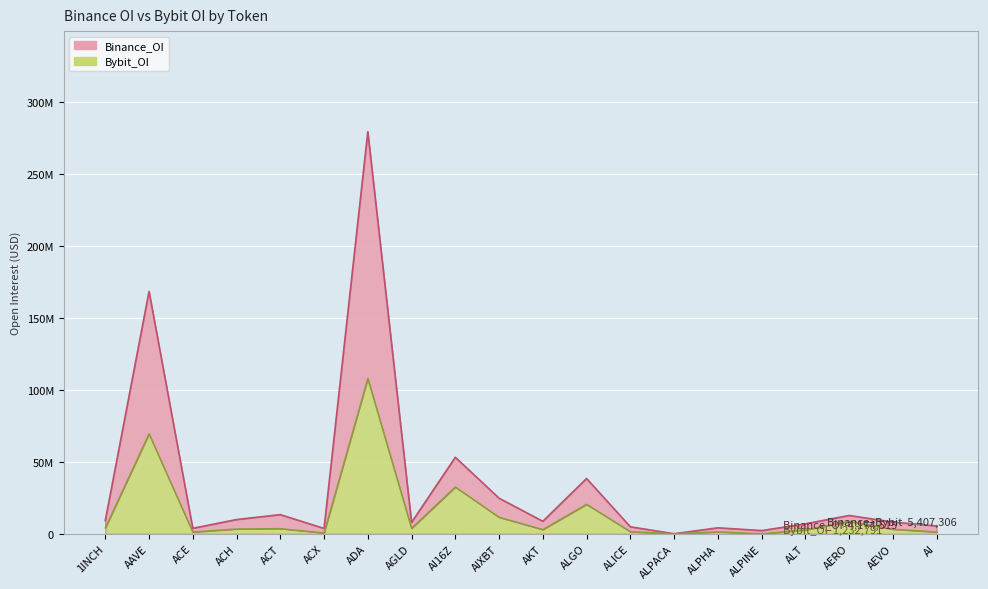

At which category does Binance_OI reach its first local valley?

ACE